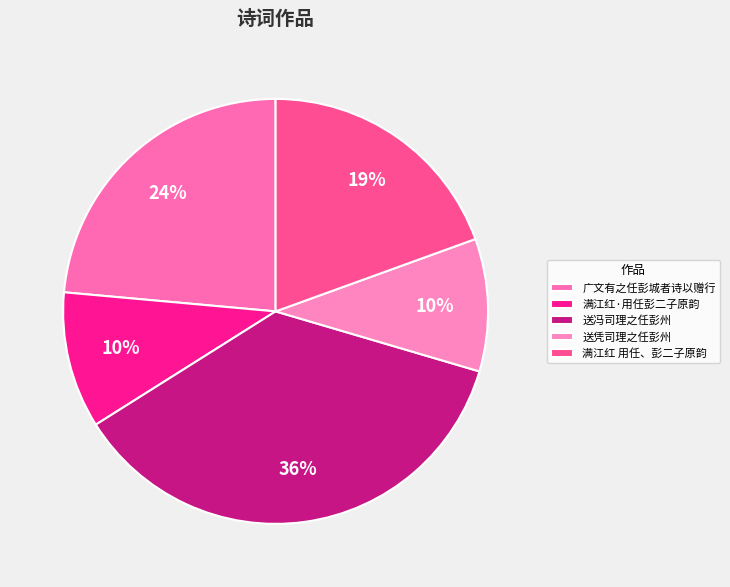

What is the smallest slice in the pie chart?

送凭司理之任彭州